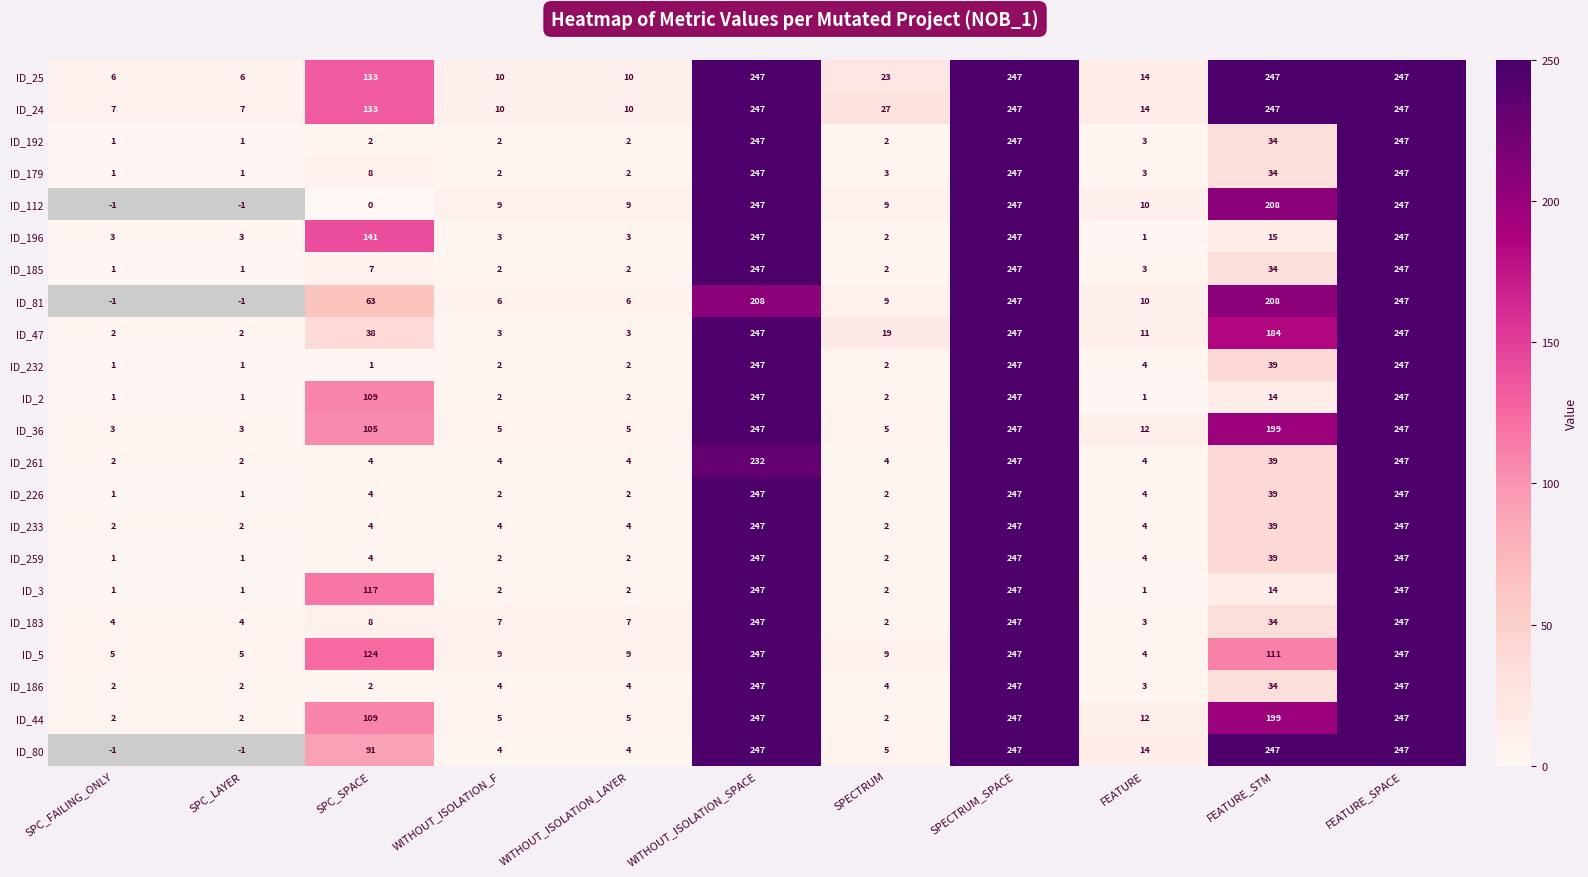

Where is ID_259 nearest to the value 124?

FEATURE_STM